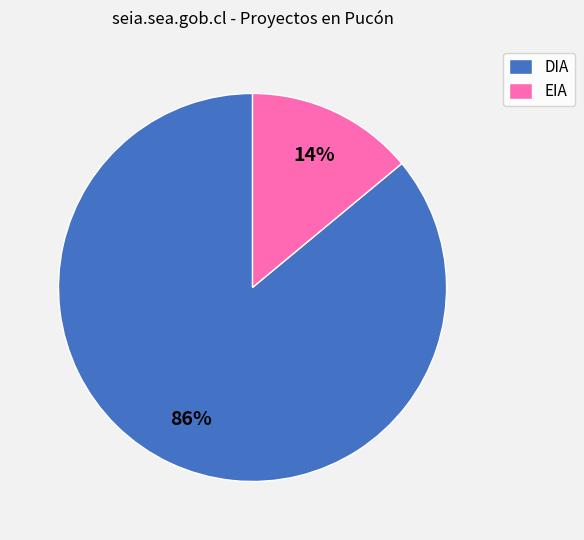

Which has a higher value, DIA or EIA?

DIA